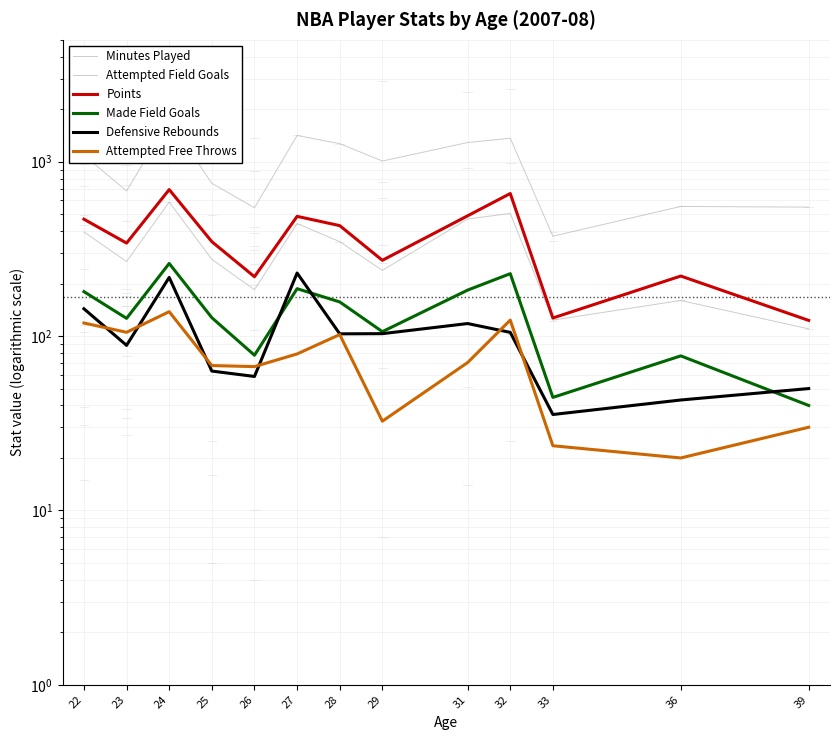

What is the difference between the Attempted Free Throws values at 23 and 26?

38.3